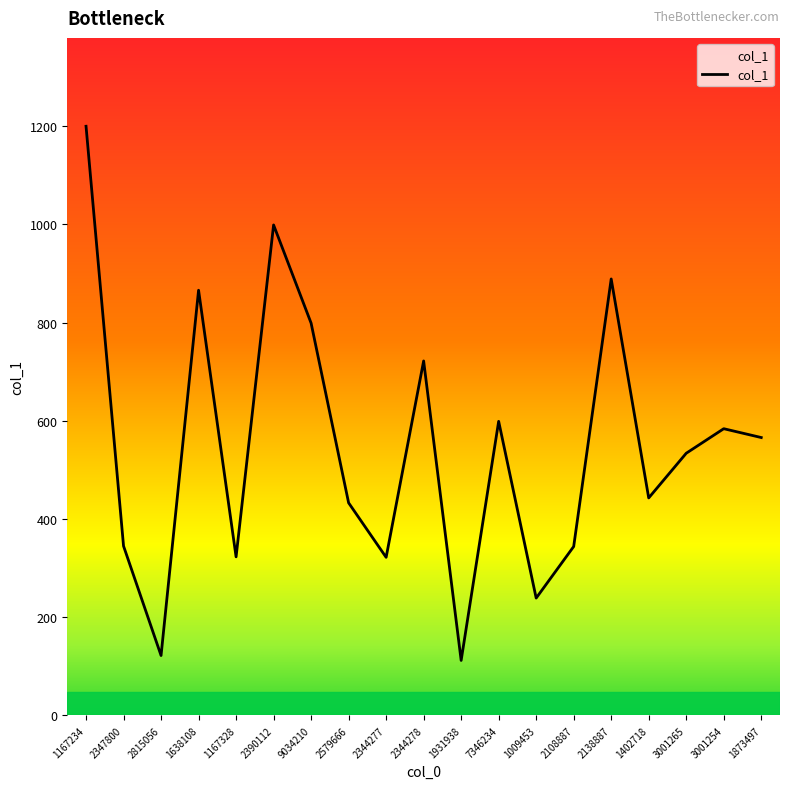

Approximately how many times larger is the value at 2579666 compared to 3001254?

0.7